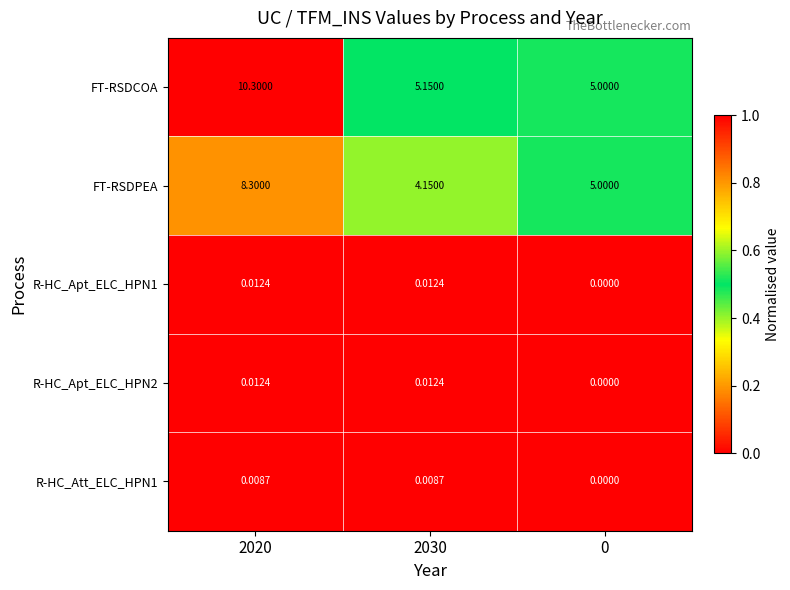

Which category has the highest value across all series?

2020